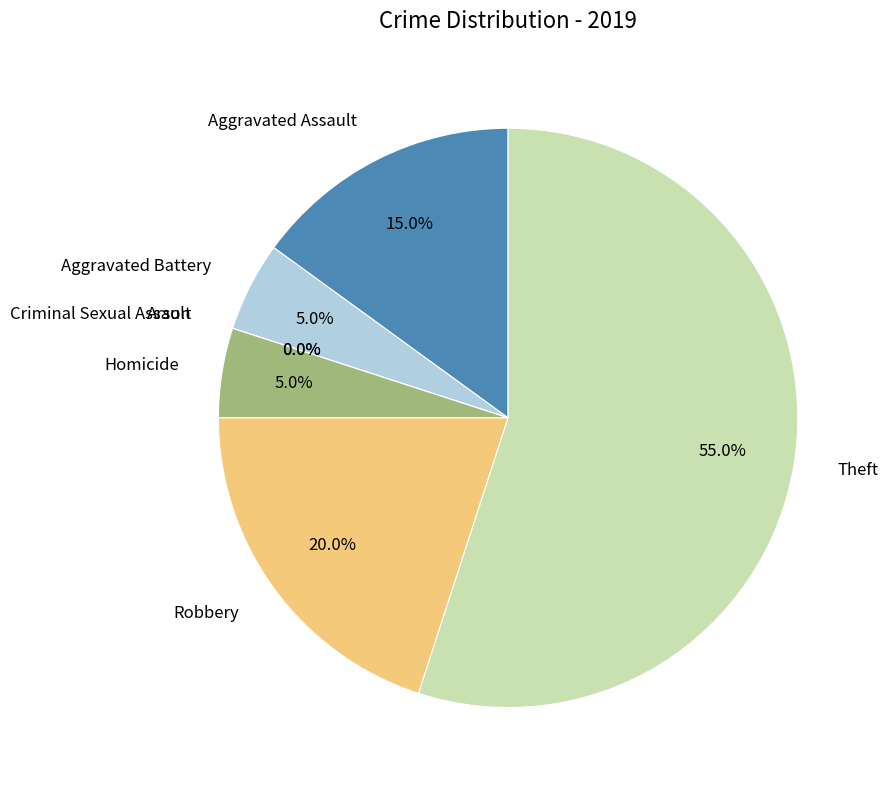

Do Homicide and Theft together represent more than half of the pie?

Yes